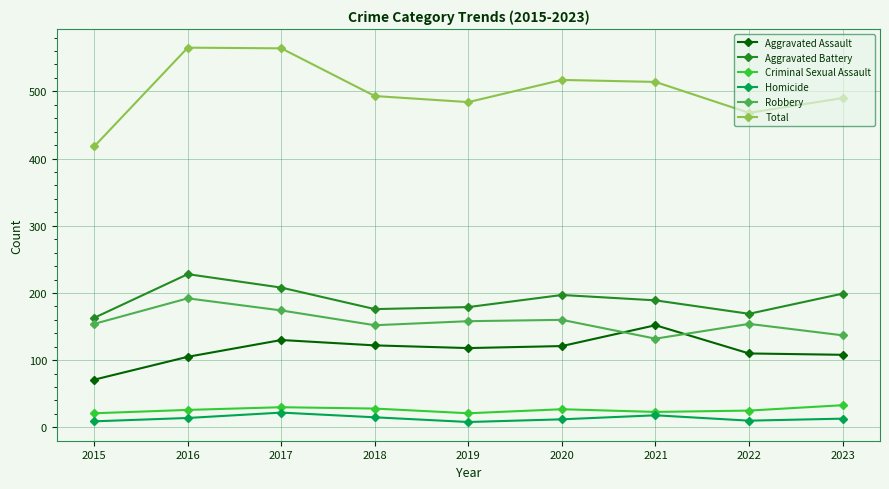

What is the maximum value for Aggravated Battery?

228